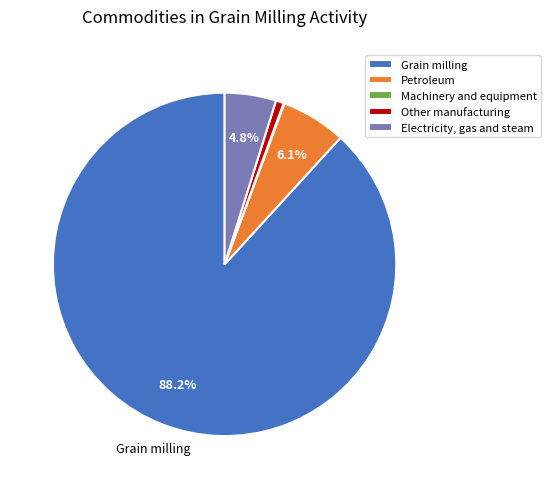

Which category accounts for the majority?

Grain milling